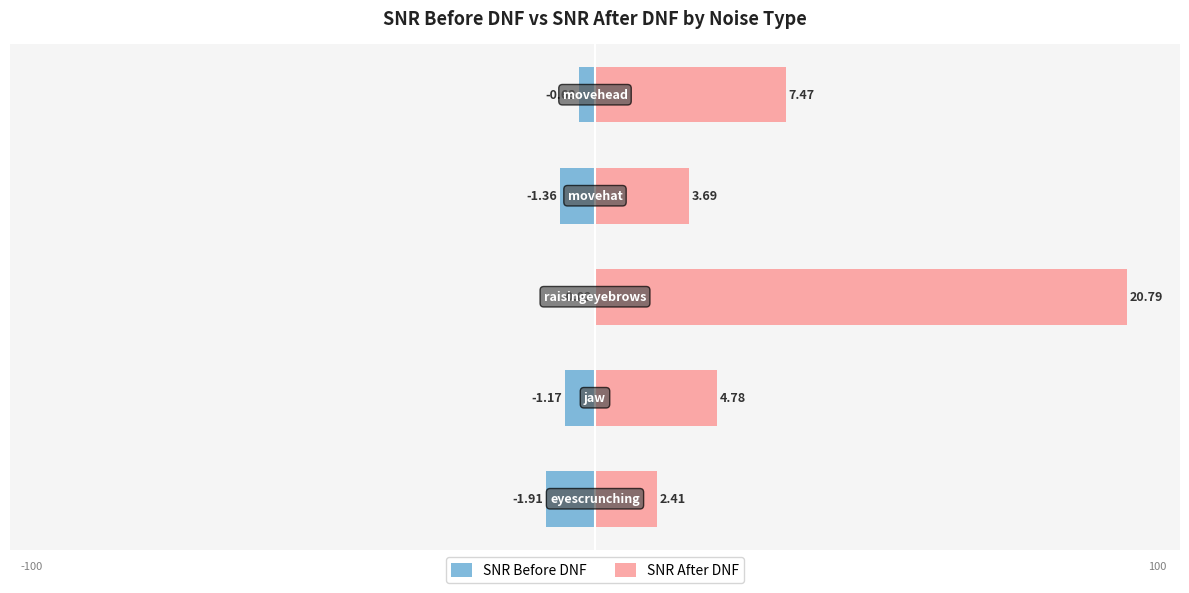

Which series changed the most between −100 and −25?

SNR After DNF